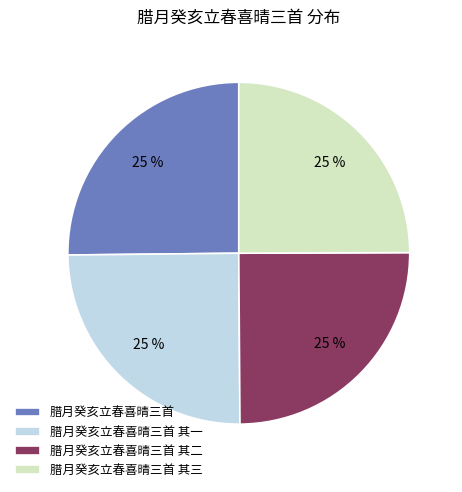

Does any single category account for the majority?

No